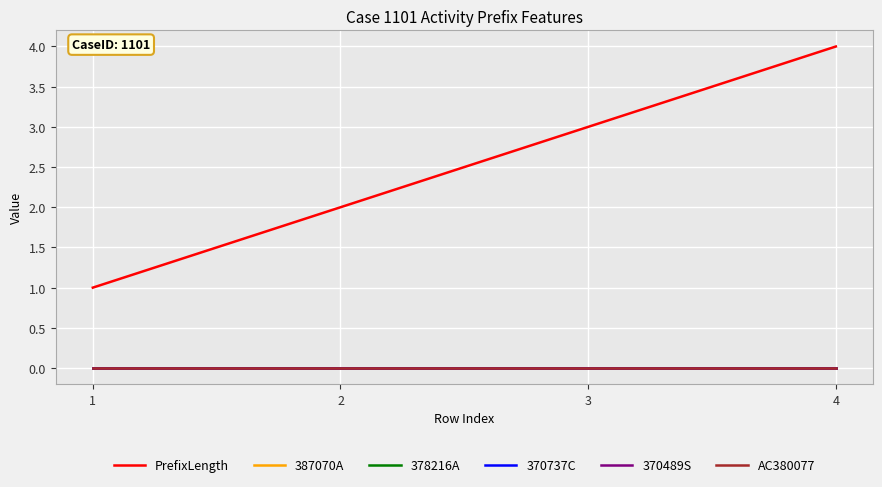

Is it true that PrefixLength equals 3 at 3?

True